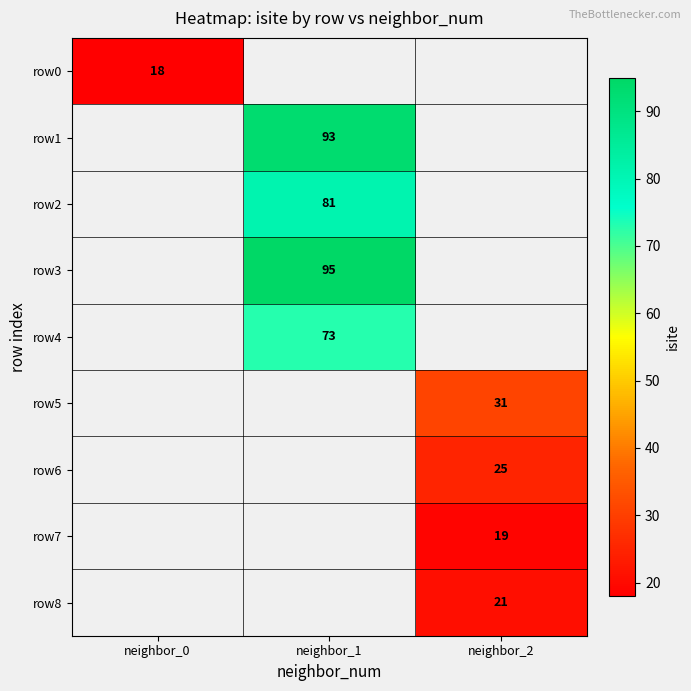

The value of row0 at neighbor_0 is 26. True or false?

False